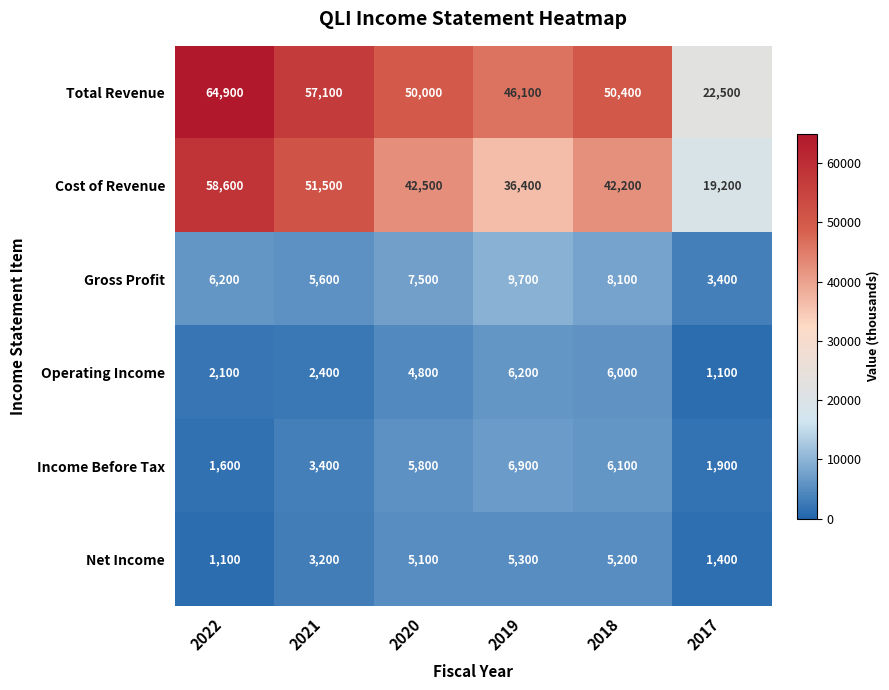

Read the Gross Profit value at 2018.

8100